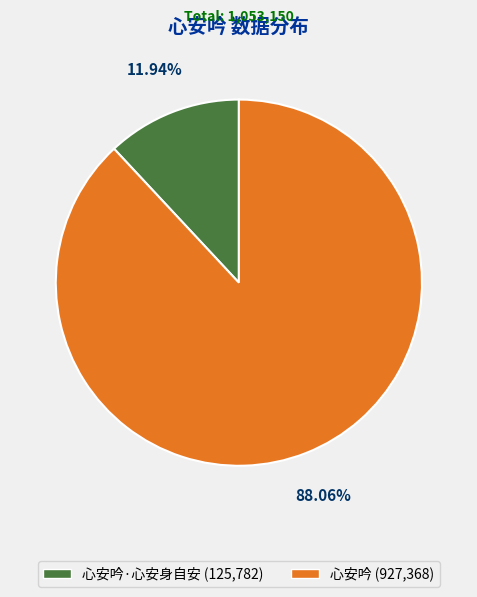

Is there any slice that represents more than half of the pie?

Yes